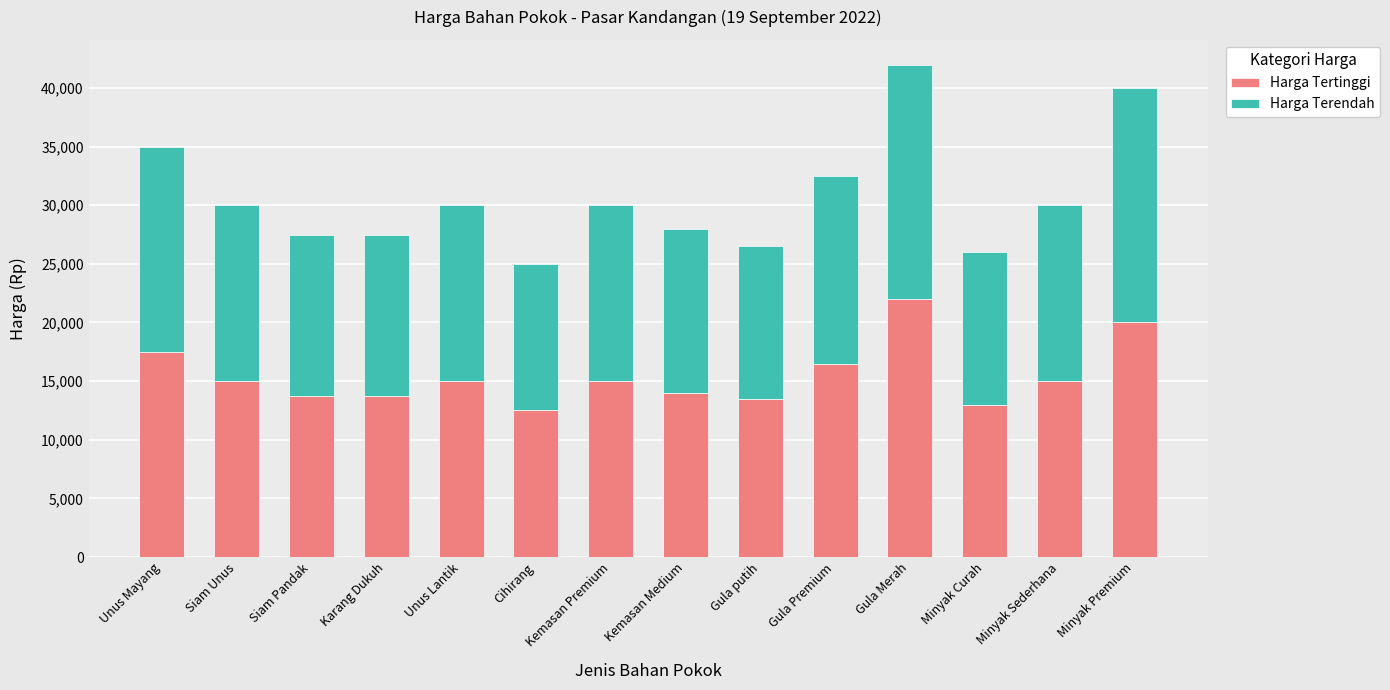

What are all the series names shown in the legend?

Harga Tertinggi, Harga Terendah